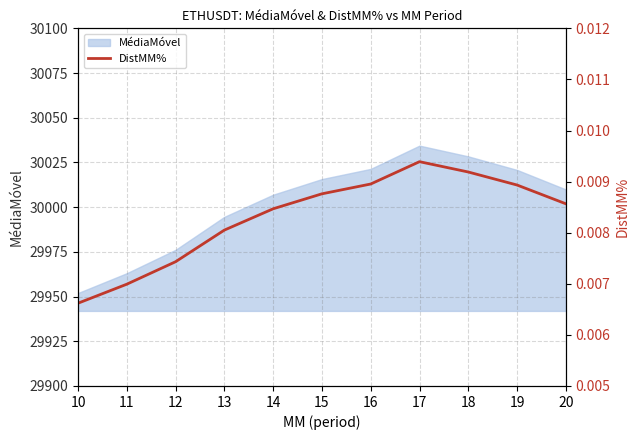

The MédiaMóvel series shows 18835.1 at 13. True or false?

False